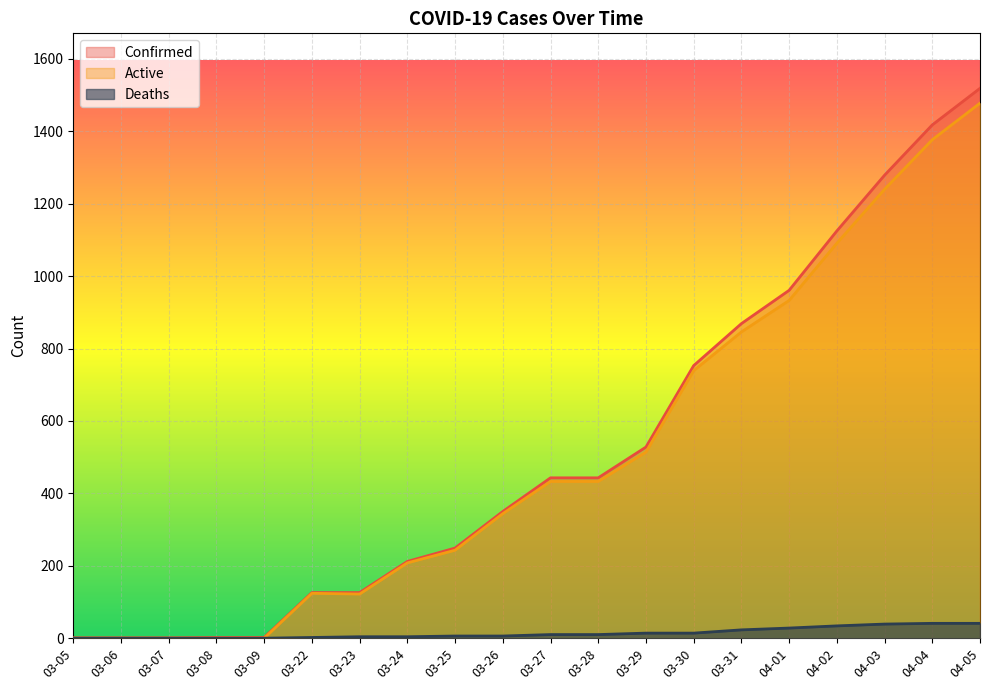

What are all the series names shown in the legend?

Confirmed, Active, Deaths